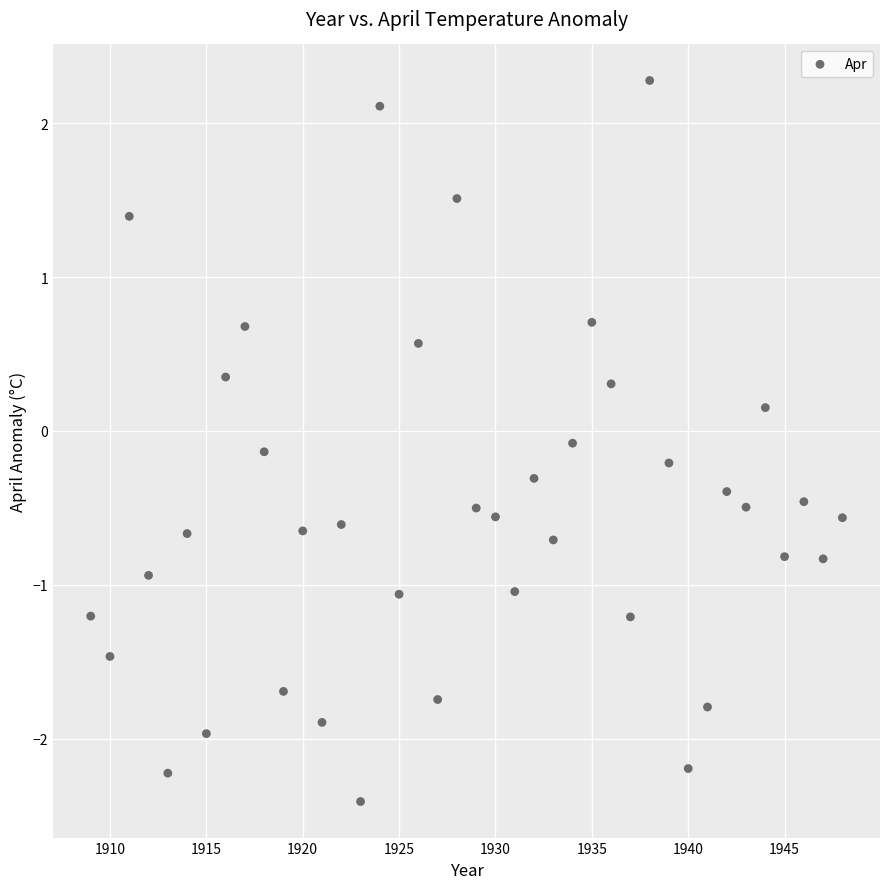

What is the range of X values (max minus min)?

39.0